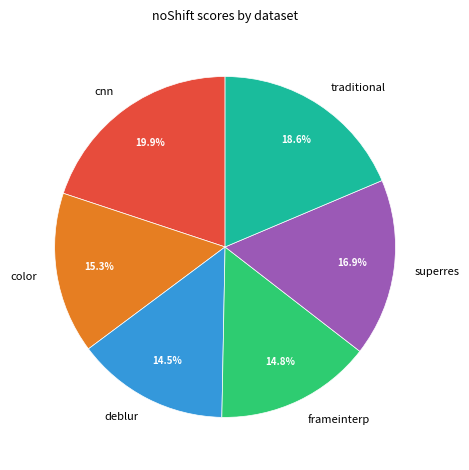

Is traditional the majority of the pie?

No